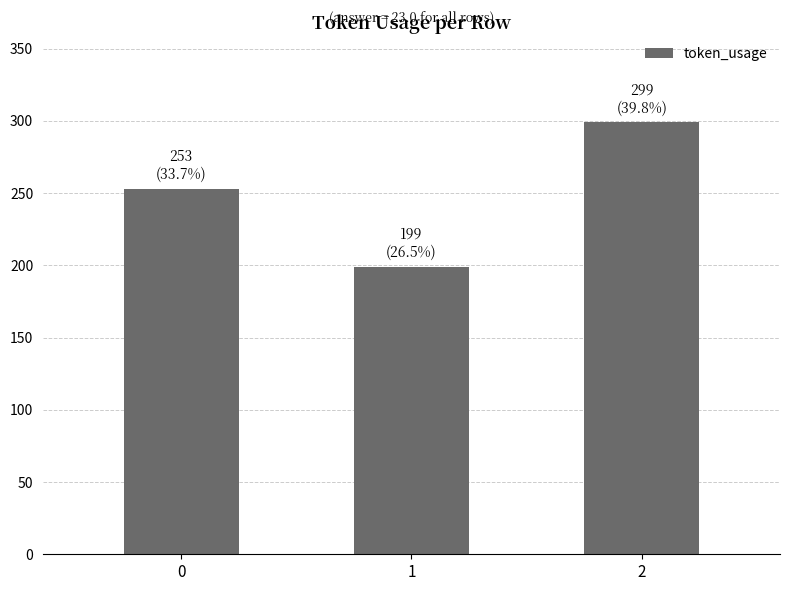

The chart shows a value of 74 at 1. True or false?

False